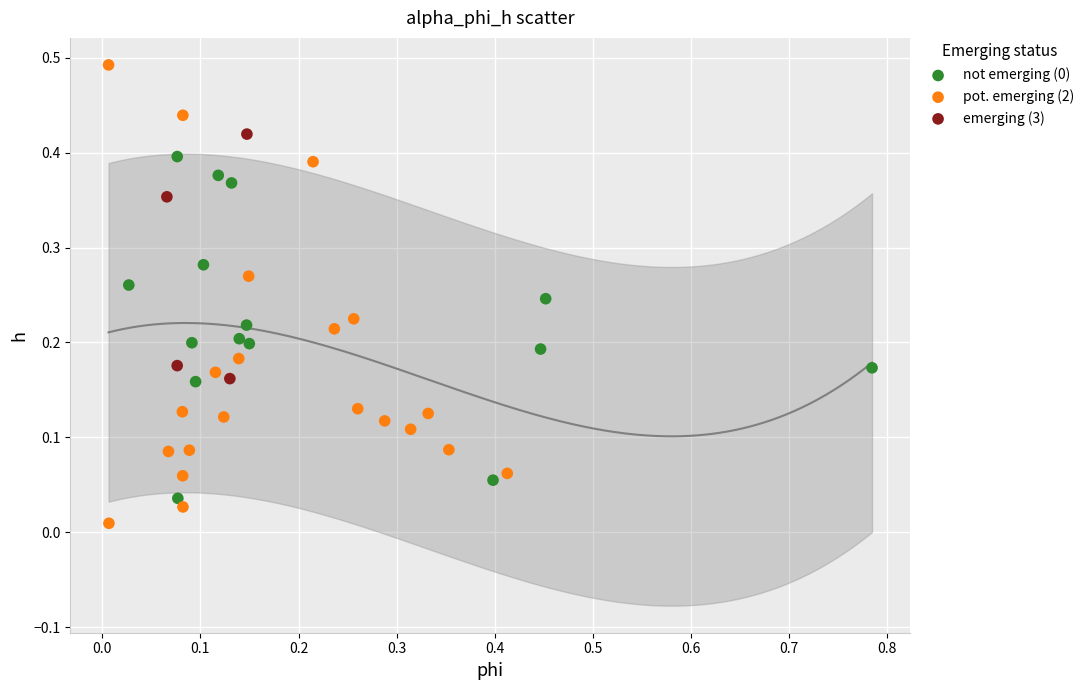

Which series contains the lowest Y value?

pot. emerging (2)